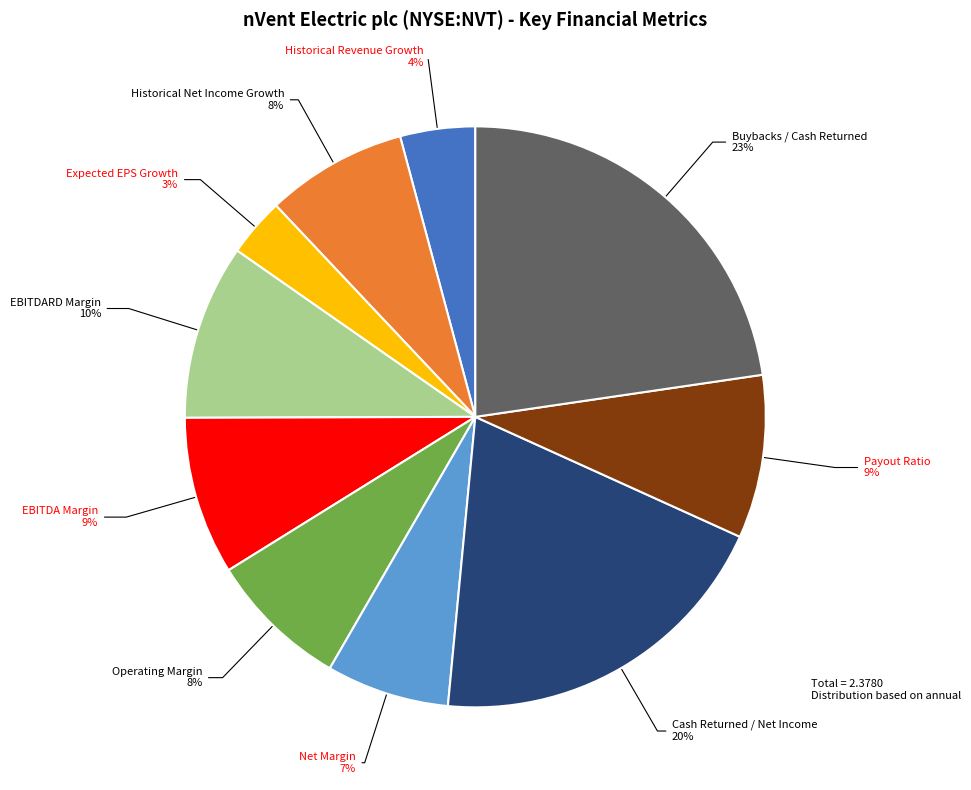

Is there a majority slice in this chart?

No